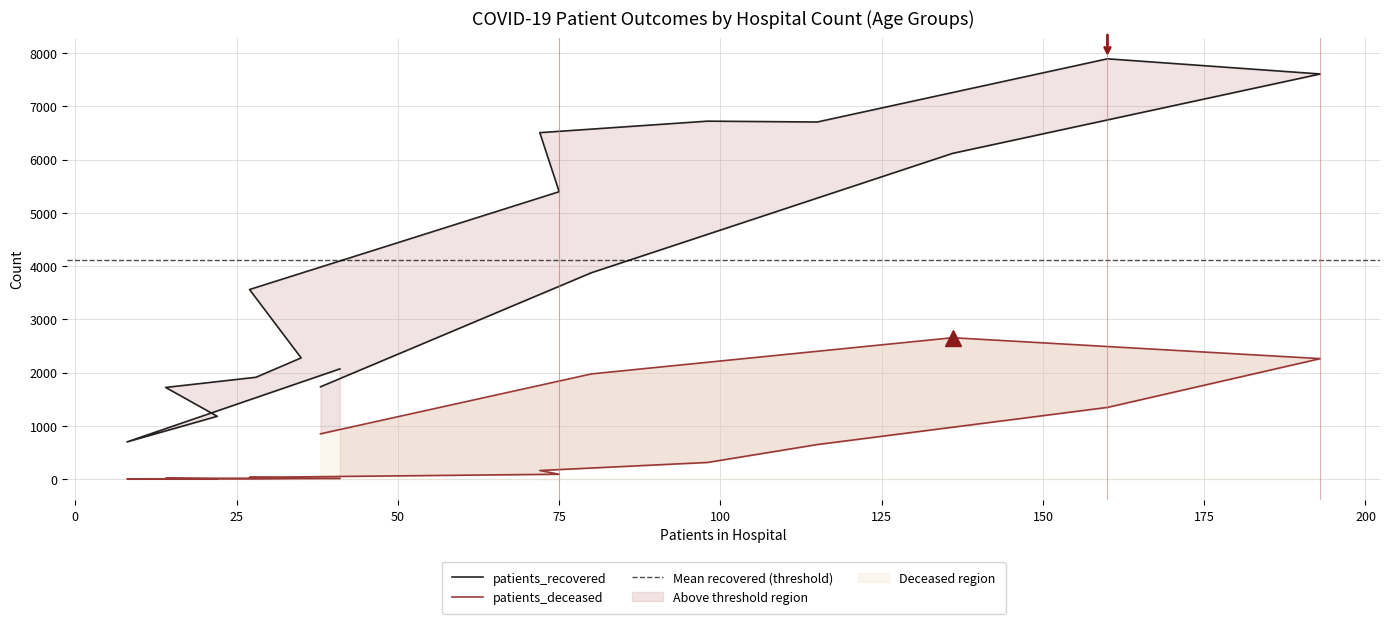

Is it true that patients_deceased equals 3 at 30-34?

False